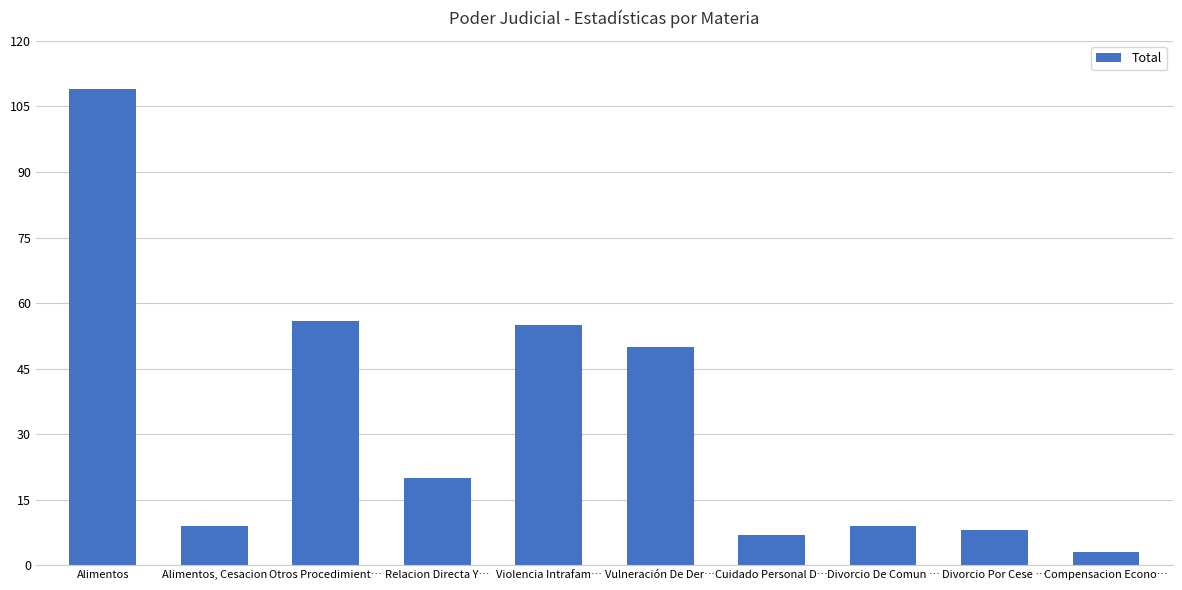

Which has a higher value, Relacion Directa Y… or Otros Procedimient…?

Otros Procedimient…